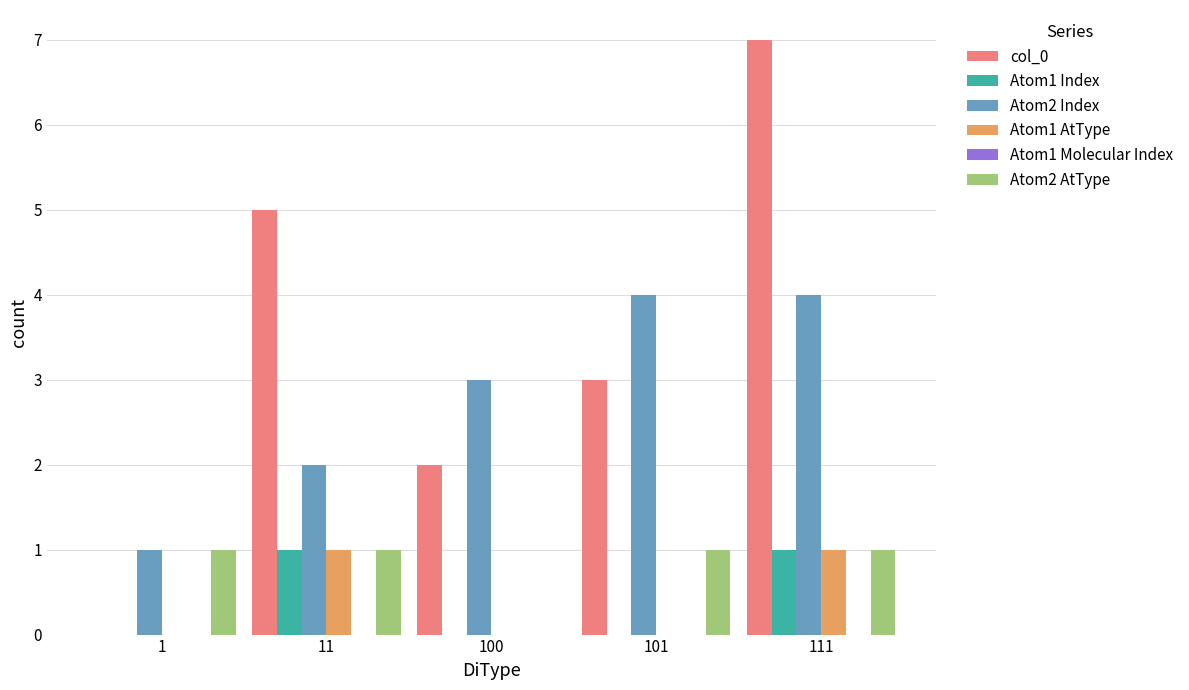

Which series has the widest spread of values?

col_0